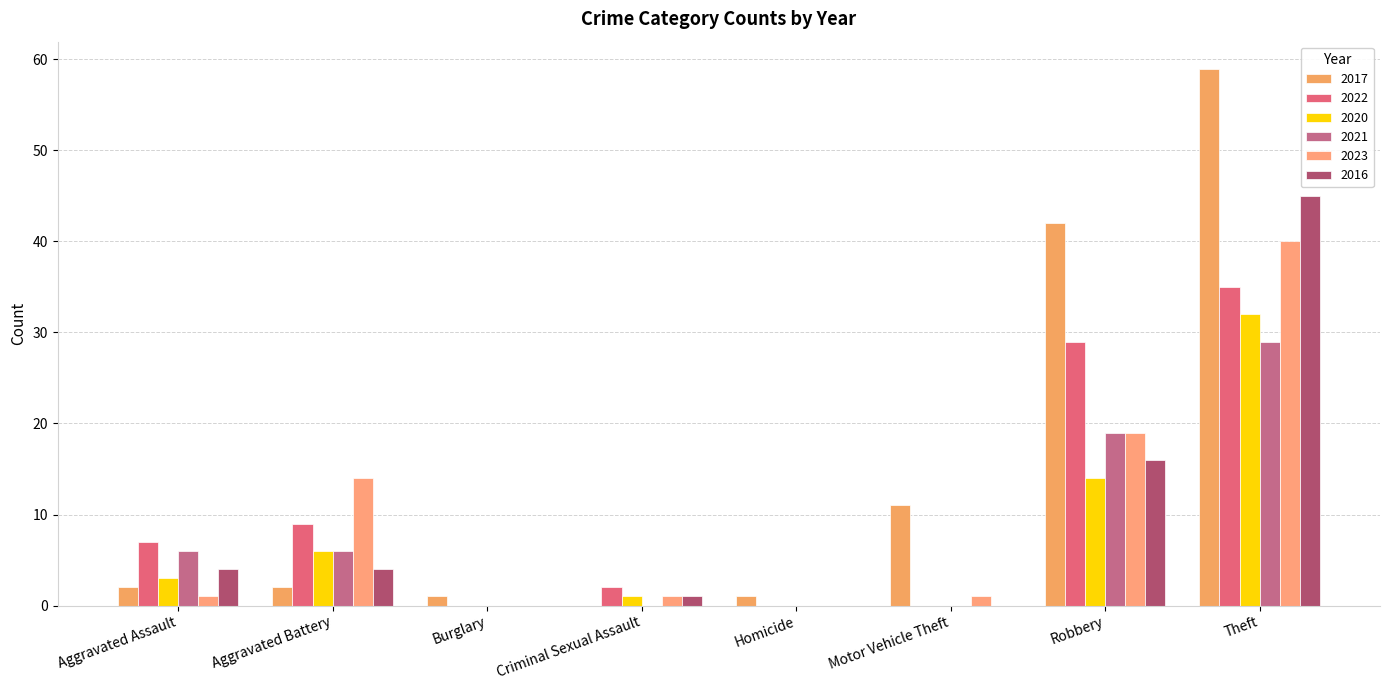

How many groups of bars are there?

8